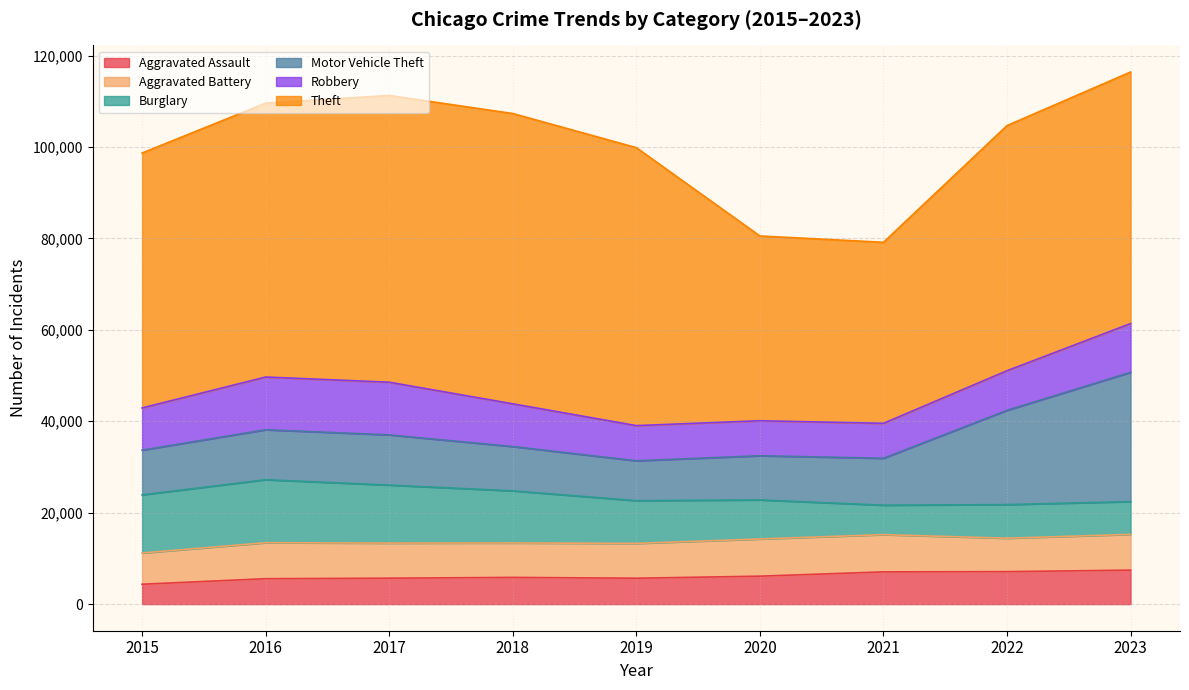

True or false: Theft and Burglary intersect in this chart.

False